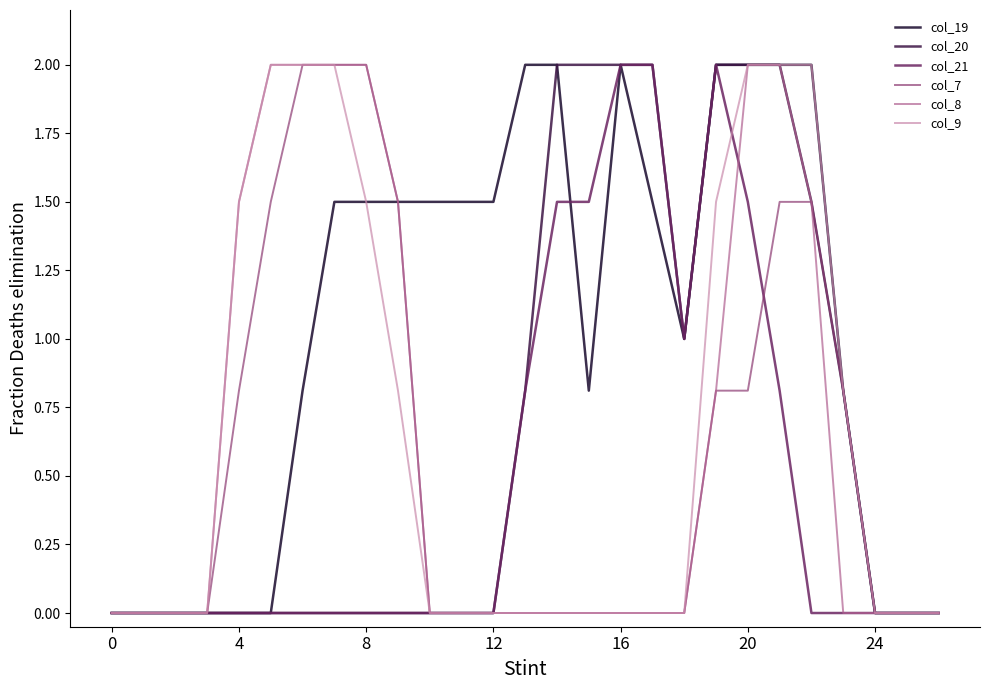

The value of col_9 at 8 is 1.5. True or false?

True